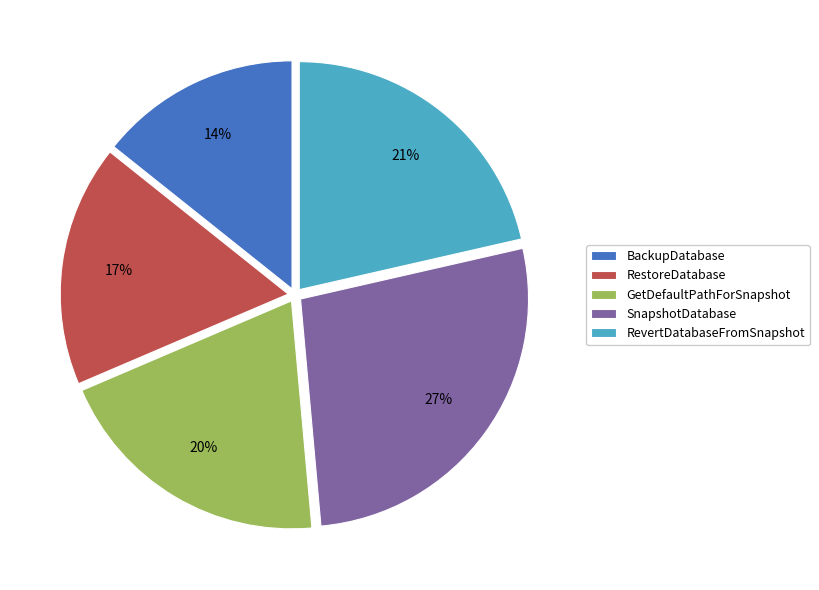

How many slices are in this pie chart?

5